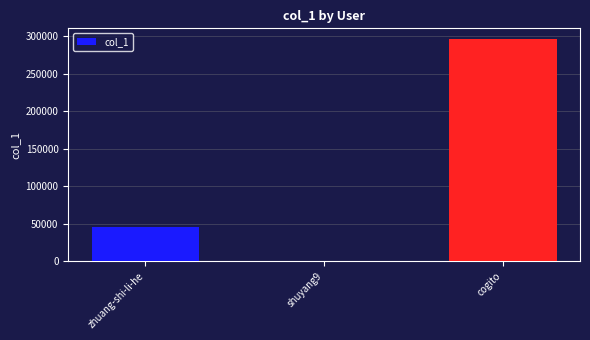

What is the maximum value shown in the chart?

295713